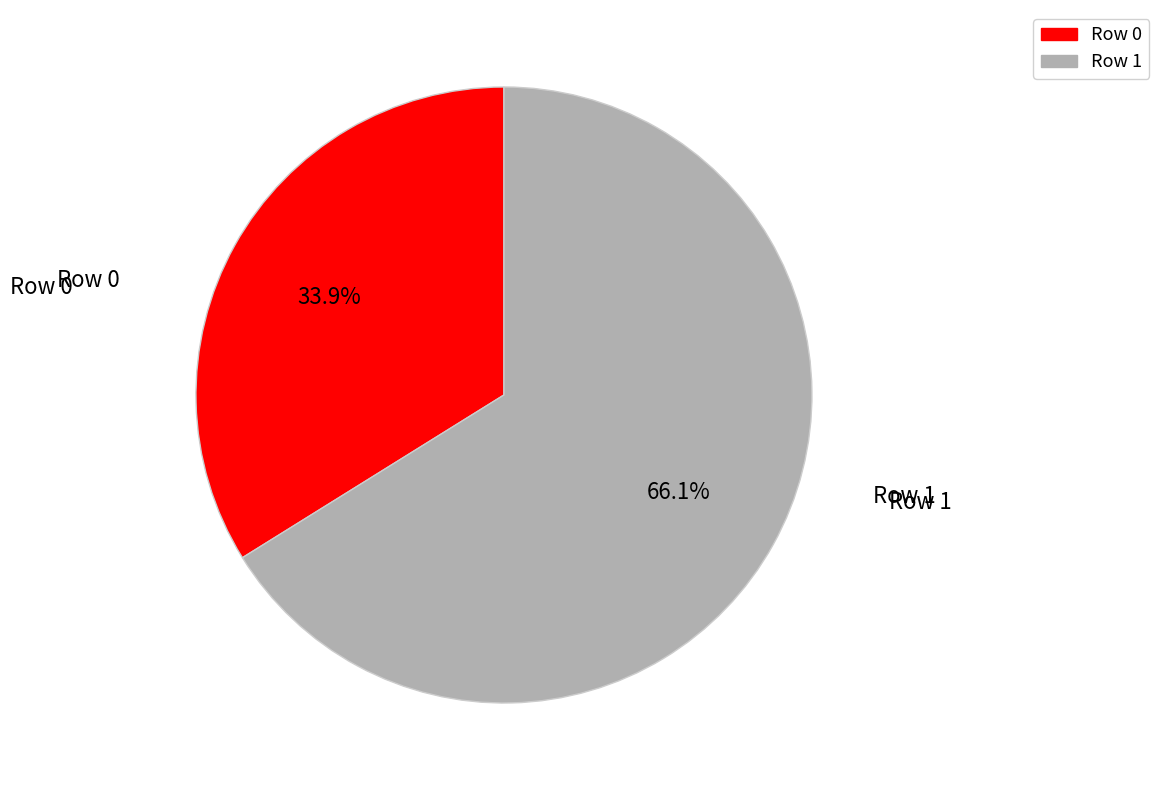

Is there any slice that represents more than half of the pie?

Yes